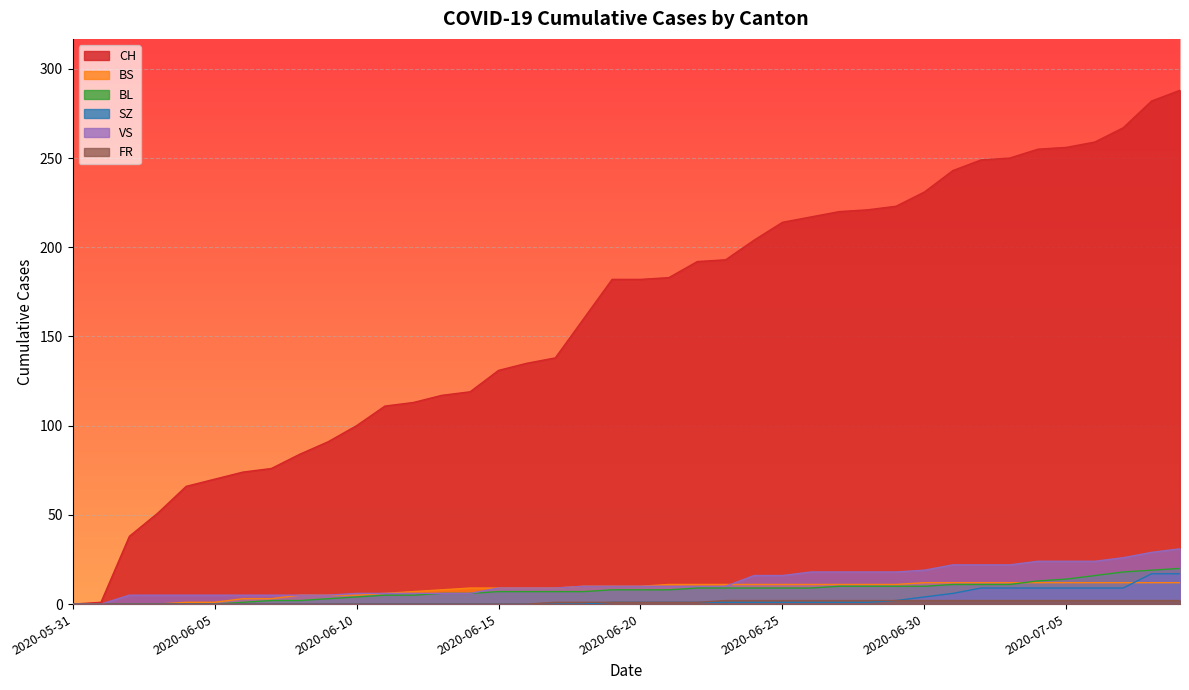

How many categories are shown in the chart?

40